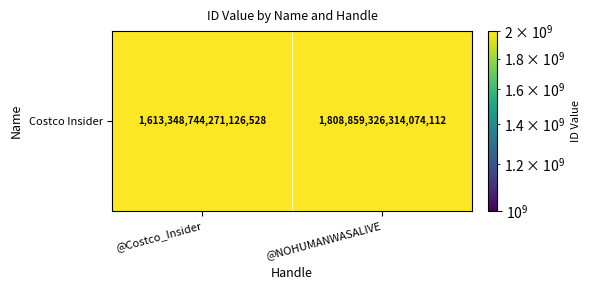

List the labels in order of value, smallest first.

@Costco_Insider, @NOHUMANWASALIVE